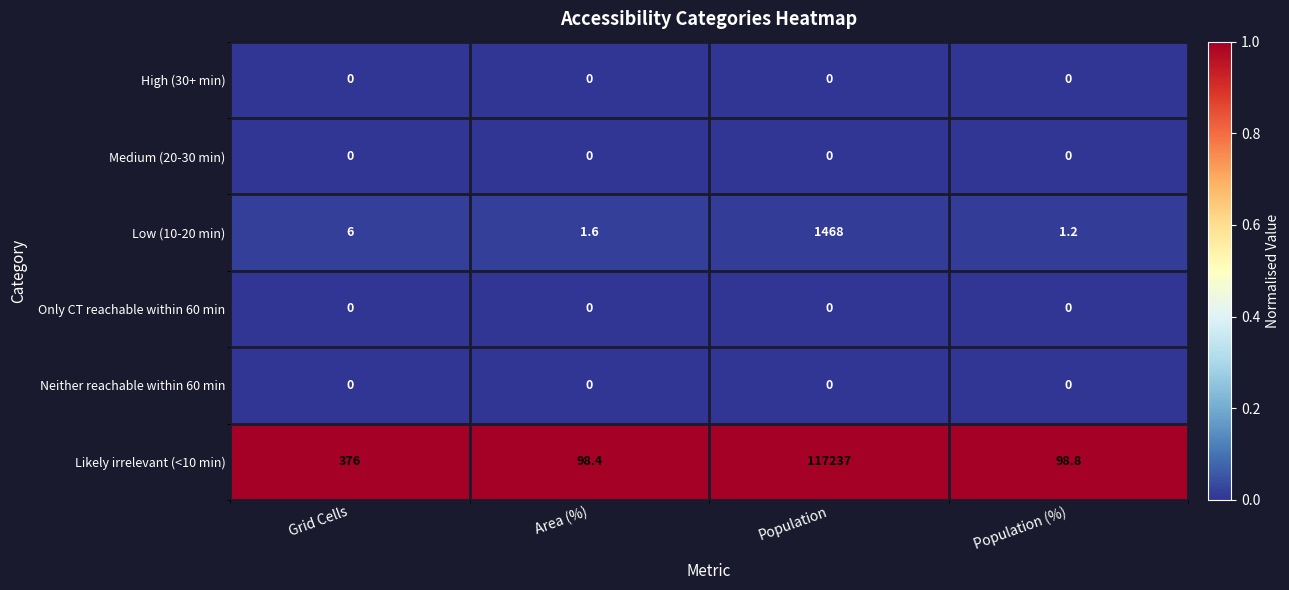

Reading left to right, extract all data points from this chart.

High (30+ min): Grid Cells=0.0	Area (%)=0.0	Population=0.0	Population (%)=0.0
Medium (20-30 min): Grid Cells=0.0	Area (%)=0.0	Population=0.0	Population (%)=0.0
Low (10-20 min): Grid Cells=6.0	Area (%)=1.6	Population=1468.0	Population (%)=1.2
Only CT reachable within 60 min: Grid Cells=0.0	Area (%)=0.0	Population=0.0	Population (%)=0.0
Neither reachable within 60 min: Grid Cells=0.0	Area (%)=0.0	Population=0.0	Population (%)=0.0
Likely irrelevant (<10 min): Grid Cells=376.0	Area (%)=98.4	Population=117237.0	Population (%)=98.8